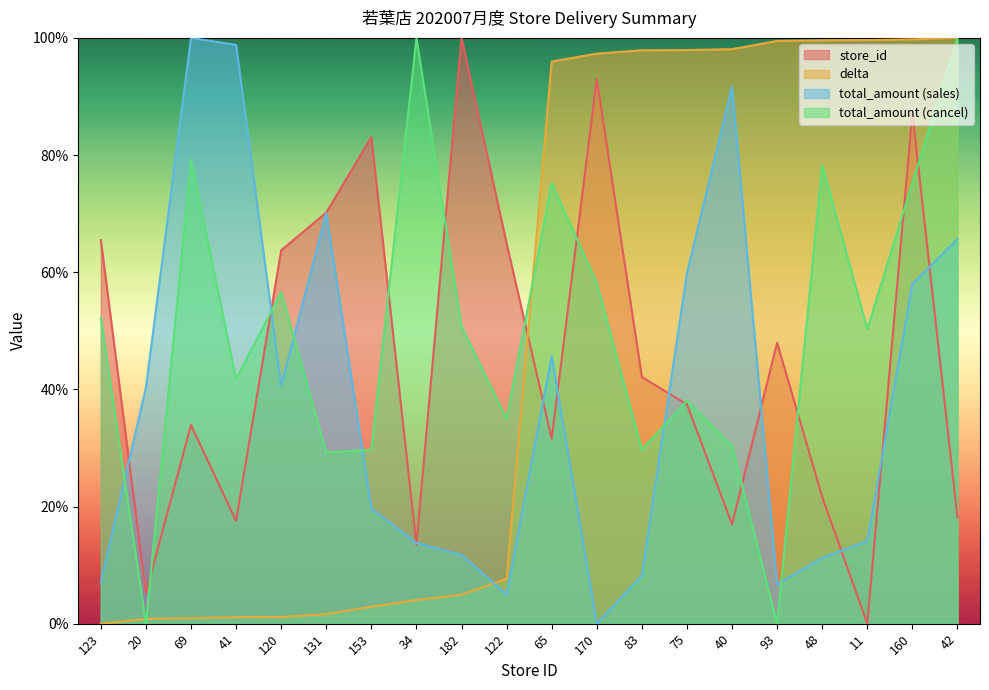

The value of total_amount_cancel at 93 is -55.2. True or false?

False